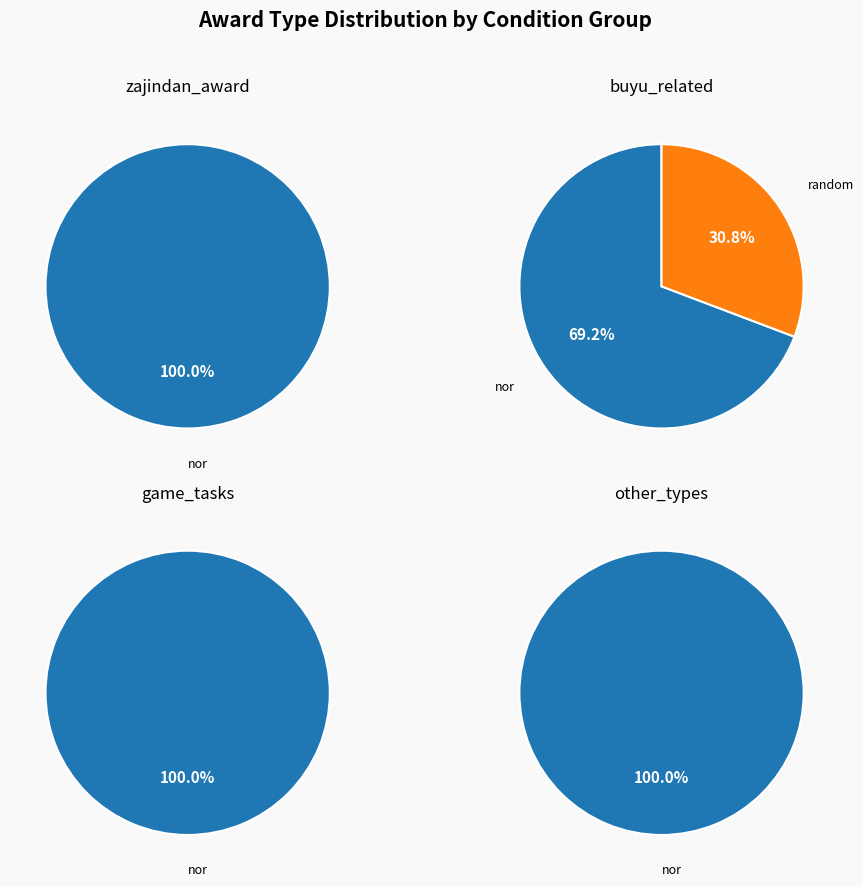

Is it true that random is 8% of the pie?

False